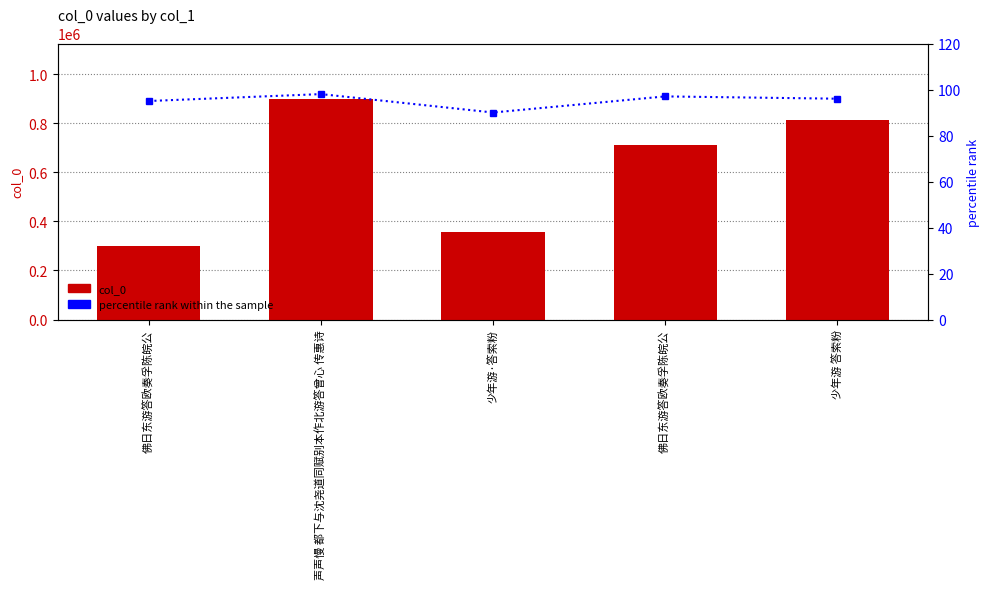

Between 少年游·答索粉 and 佛日东游答欧奏孚陈皖公, which is larger?

佛日东游答欧奏孚陈皖公